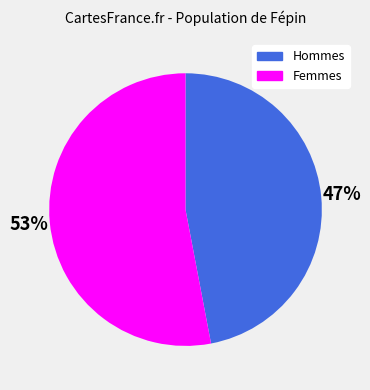

To the nearest percent, what is the average slice percentage?

50%